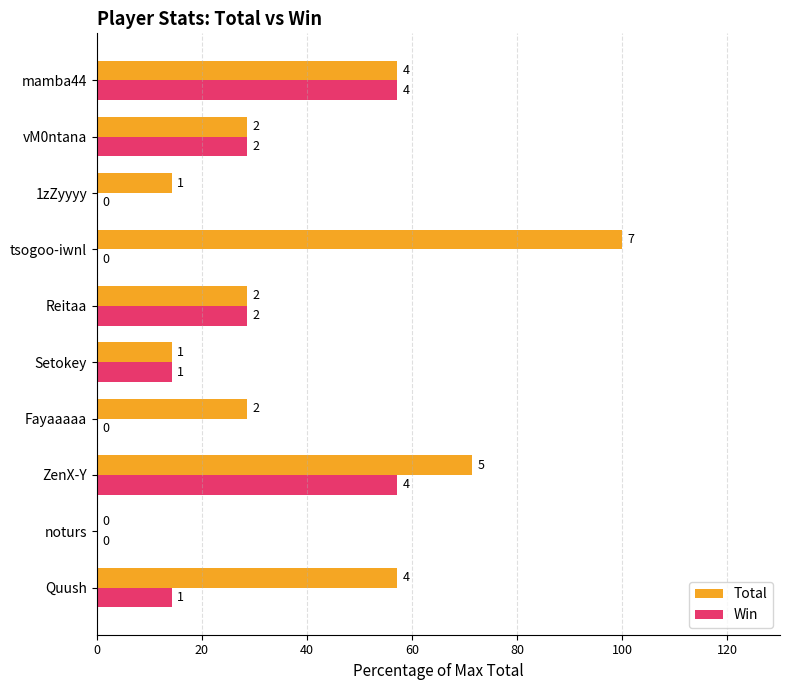

What are all the series names shown in the legend?

Total, Win